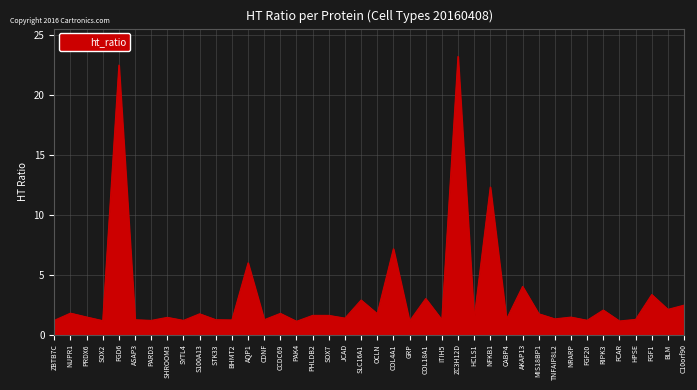

The chart shows a value of 2.9 at SLC16A1. True or false?

True